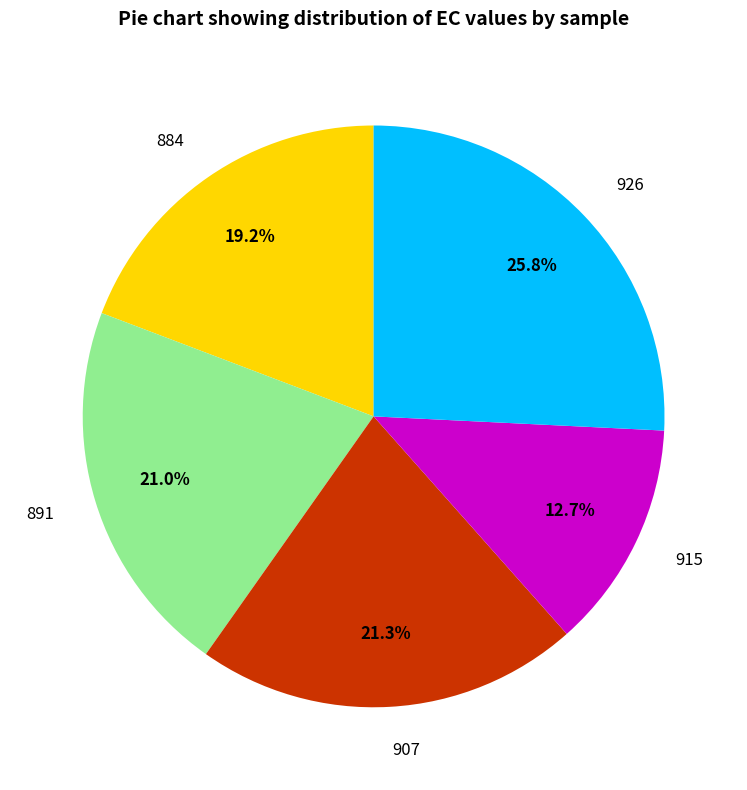

What percentage is the 884 slice, to the nearest percent?

19%